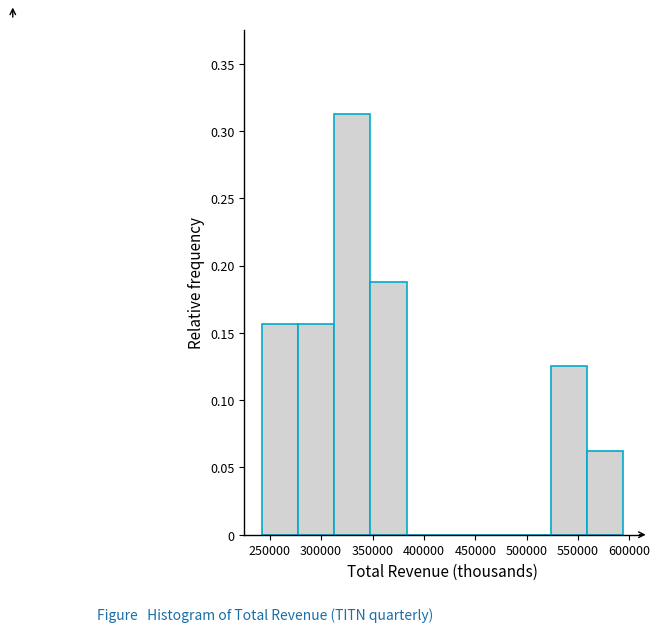

Reading left to right, list every bar in this chart as the range it spans on the x-axis followed by its height. Neither the bar edges nor the heights are printed on the chart, so give them approximately, as read against the axes.

245000 to 280000: 0.155
280000 to 315000: 0.155
315000 to 350000: 0.315
350000 to 385000: 0.190
385000 to 420000: 0
420000 to 455000: 0
455000 to 490000: 0
490000 to 525000: 0
525000 to 560000: 0.125
560000 to 595000: 0.065